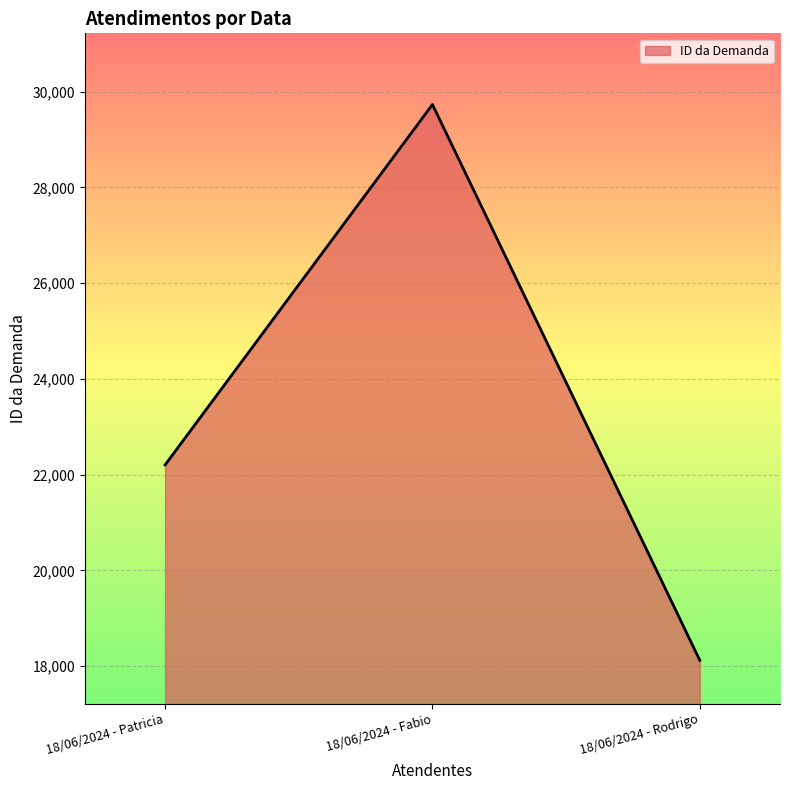

Reading right to left, list all the values displayed in this chart.

18/06/2024 - Rodrigo=18123	18/06/2024 - Fabio=29731	18/06/2024 - Patricia=22204